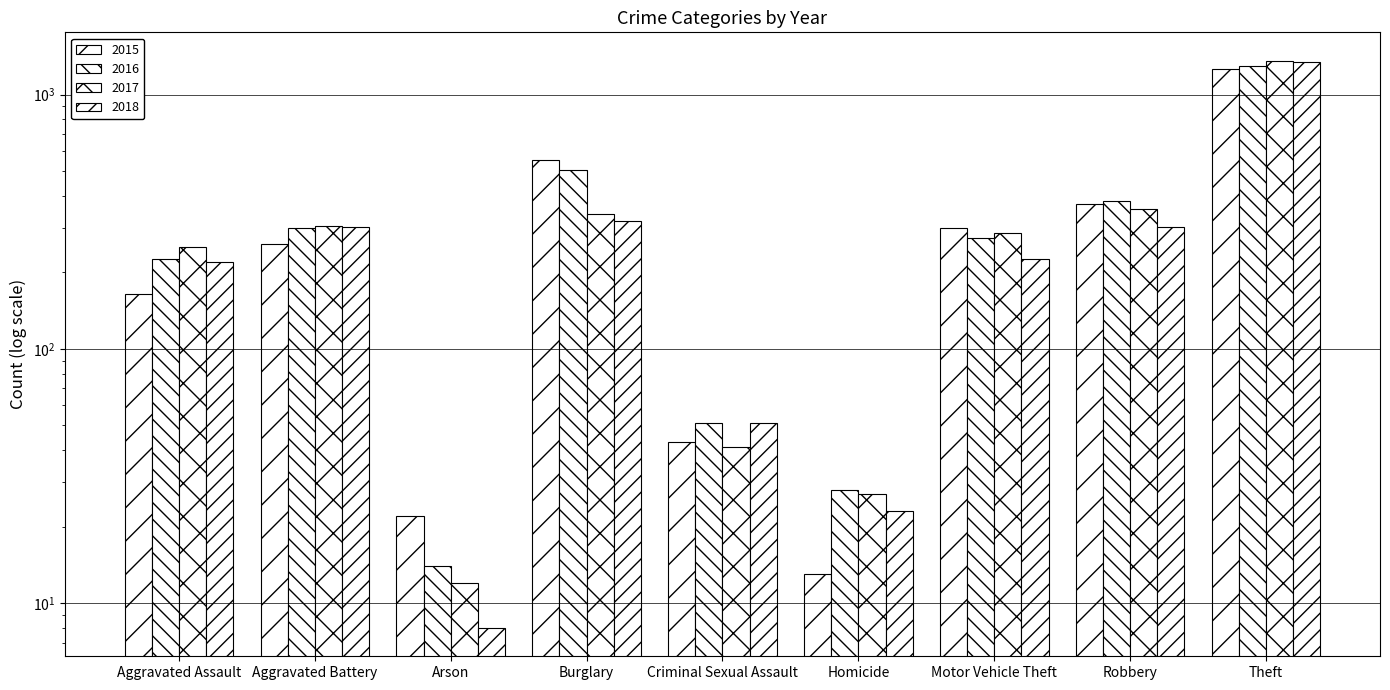

What position from the right is Homicide?

4